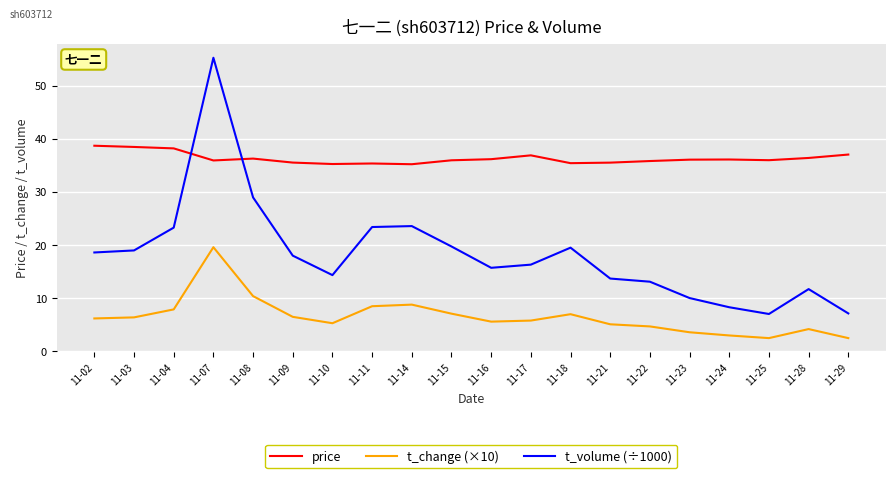

Which category has the highest value across all series?

11-07